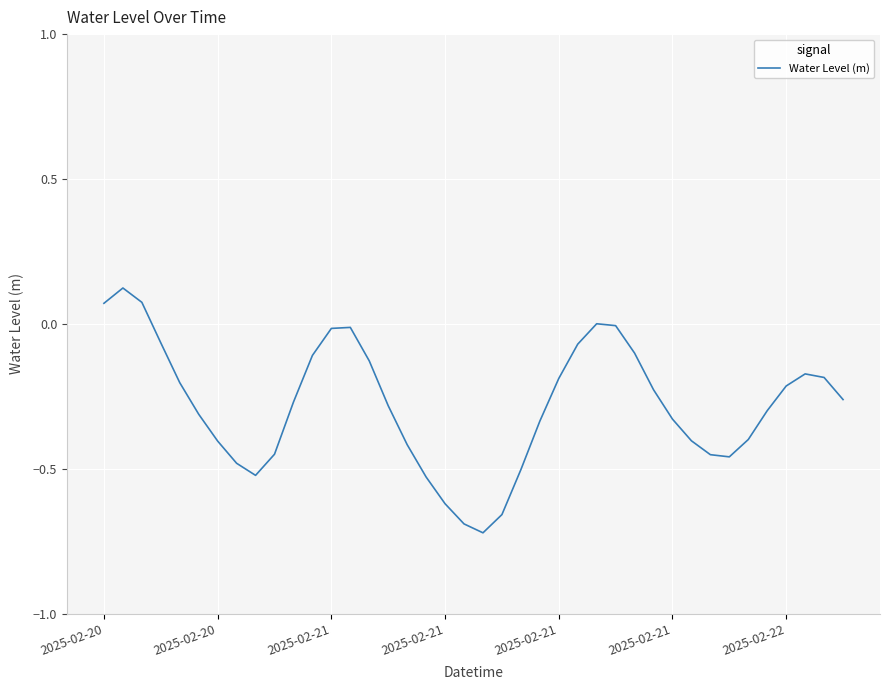

What is the difference between the maximum and minimum values?

0.8